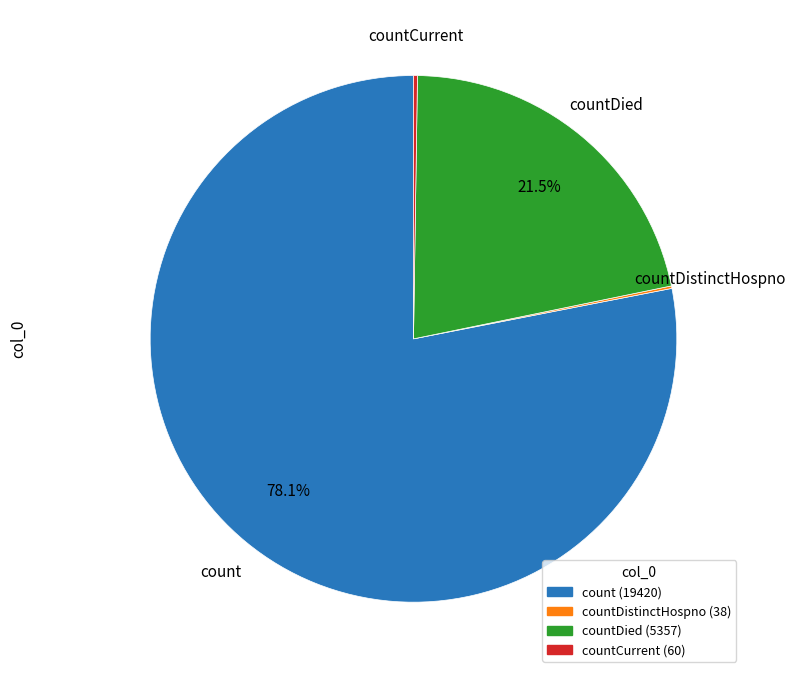

Is there a majority slice in this chart?

Yes